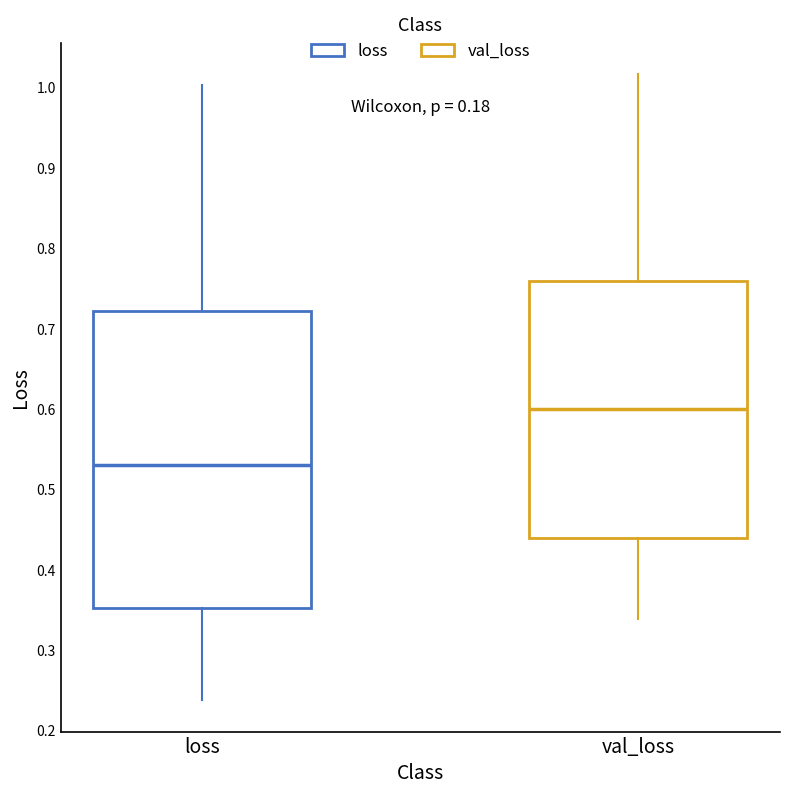

Reading left to right, transcribe this box plot: for each box, give where its median line is, the range the box spans, and where its two whiskers end, as read against the y-axis. The values are not printed on the chart, so give them approximately, as read against the axis.

loss: median 0.53, box 0.35 to 0.72, whiskers 0.24 to 1.00
val_loss: median 0.60, box 0.44 to 0.76, whiskers 0.34 to 1.02